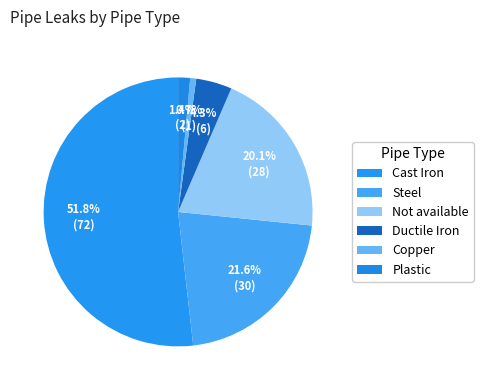

What is the smallest slice in the pie chart?

Copper